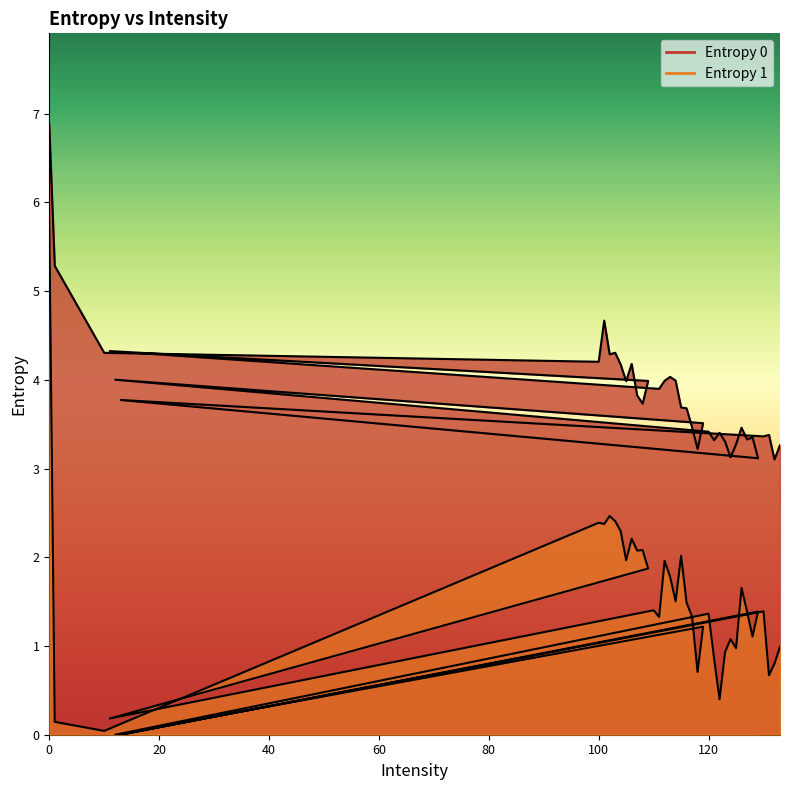

Does the chart have visible grid lines?

No